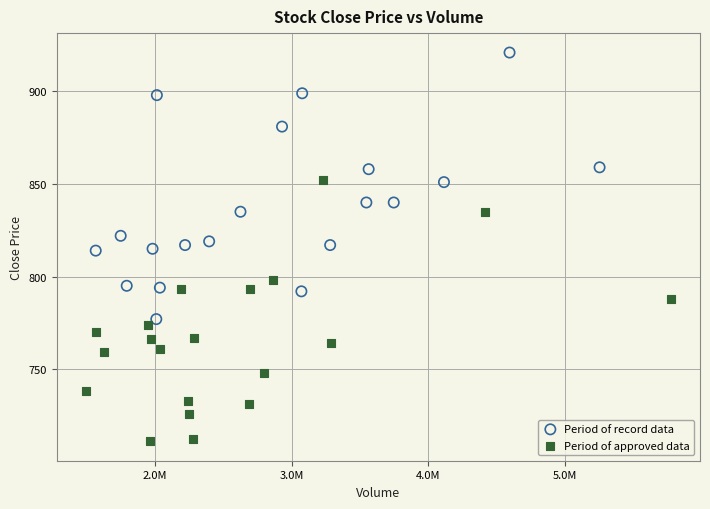

Which series contains the highest Y value?

Period of record data